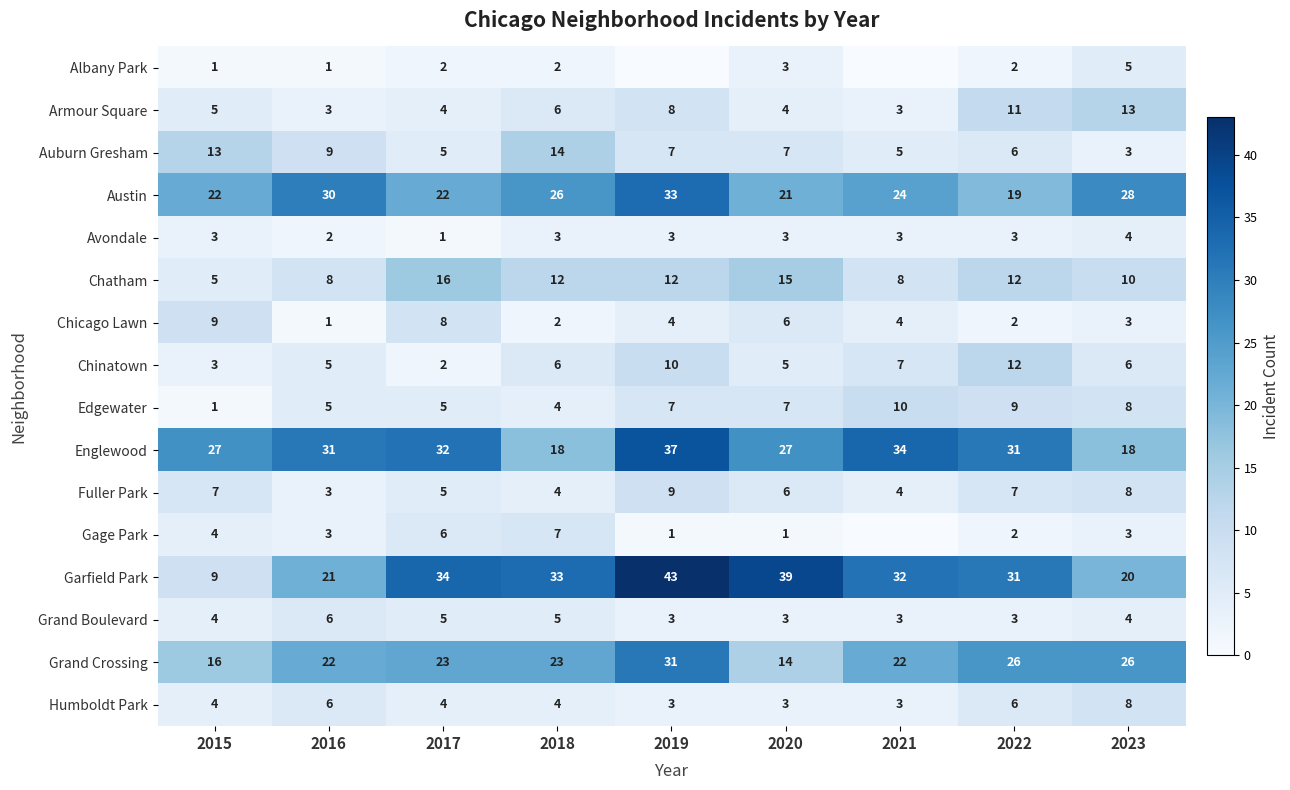

Is the value of Grand Crossing at 2022 greater than the value of Chinatown at 2018?

Yes